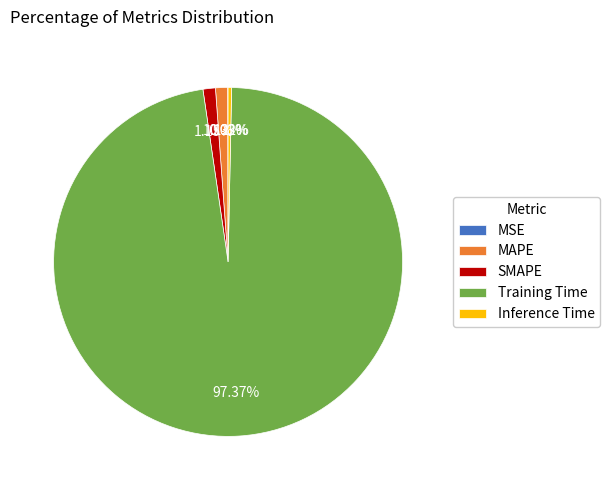

What percentage is the MAPE slice, to the nearest percent?

1%